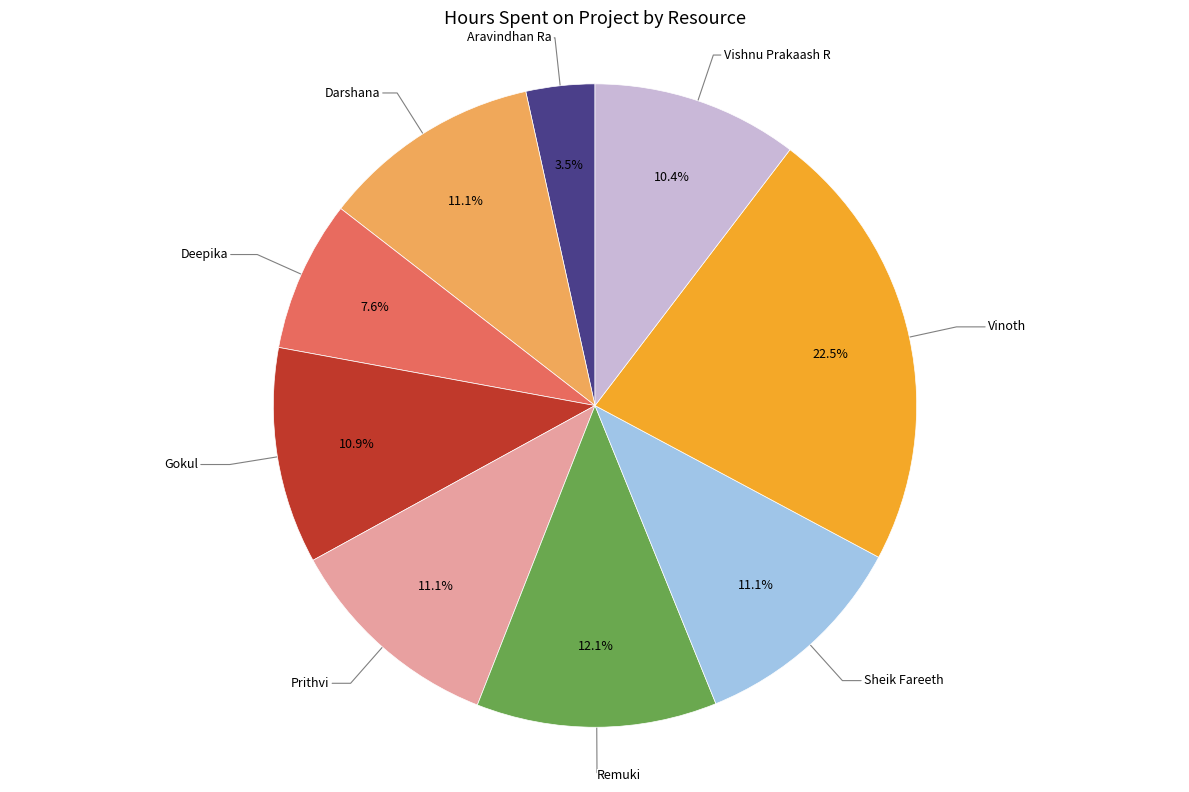

Is there any slice that represents more than half of the pie?

No